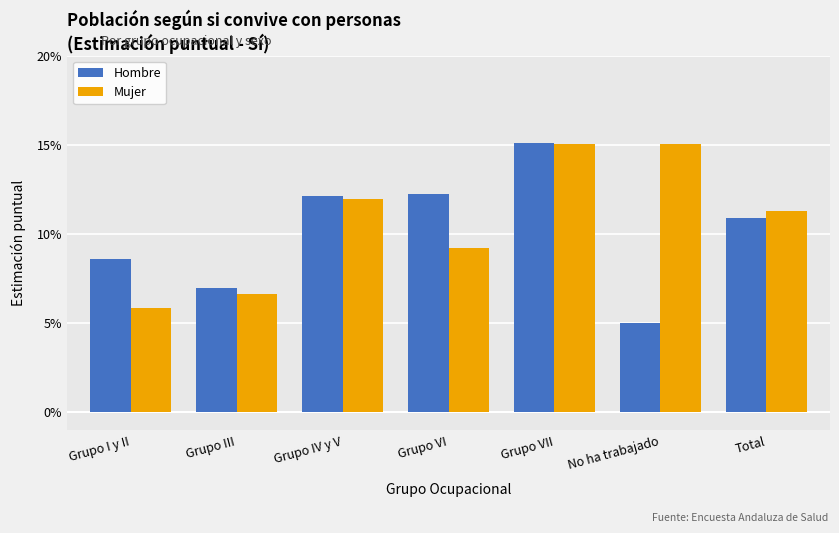

What is the sum of all Mujer values?

0.8